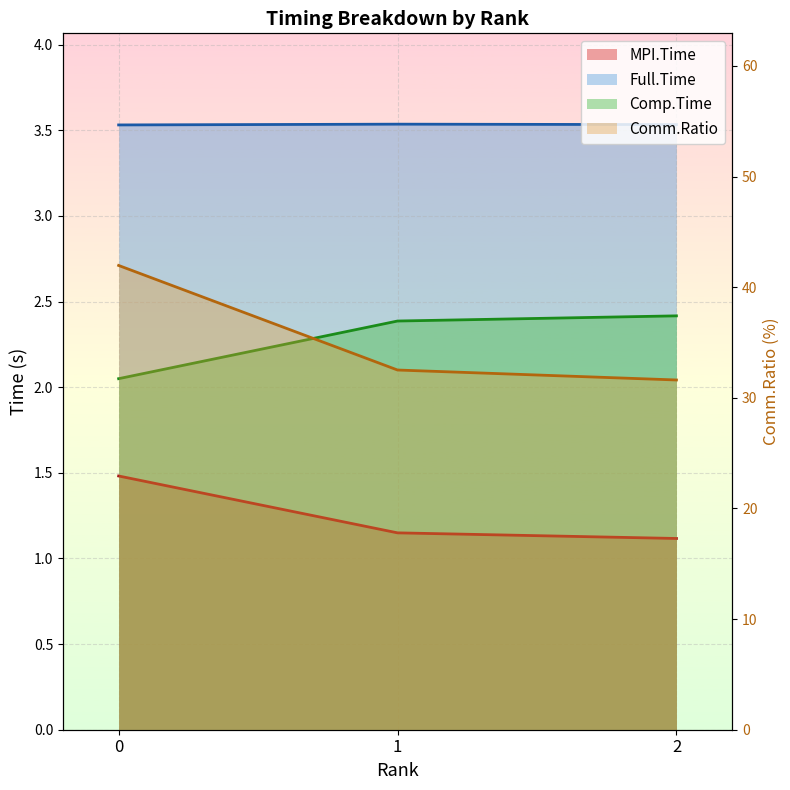

Is the value of Comm.Ratio at 2 greater than the value of MPI.Time at 2?

Yes